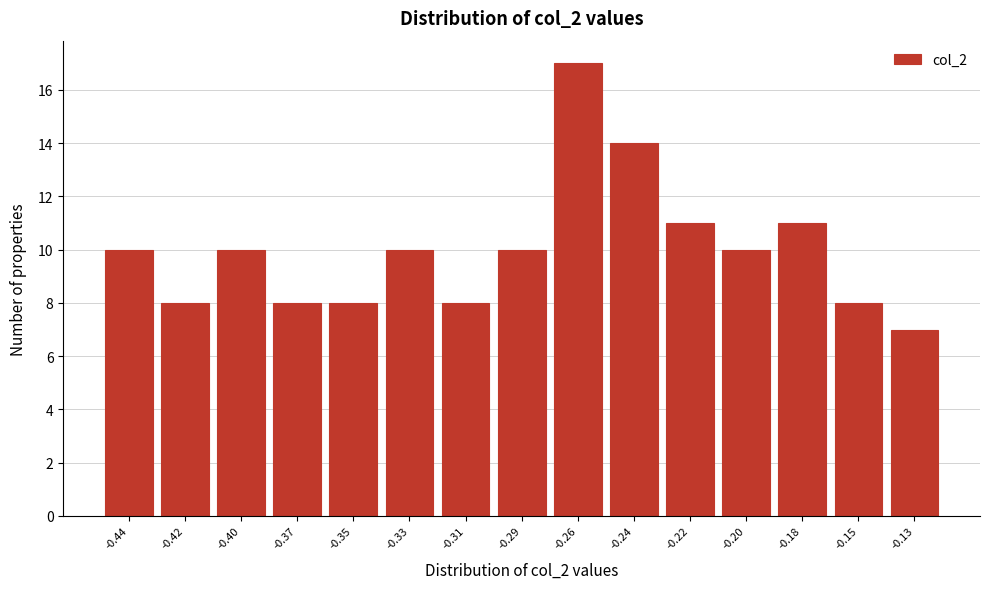

Reading right to left, what are all the values shown in this chart?

-0.13=7	-0.15=8	-0.18=11	-0.20=10	-0.22=11	-0.24=14	-0.26=17	-0.29=10	-0.31=8	-0.33=10	-0.35=8	-0.37=8	-0.40=10	-0.42=8	-0.44=10